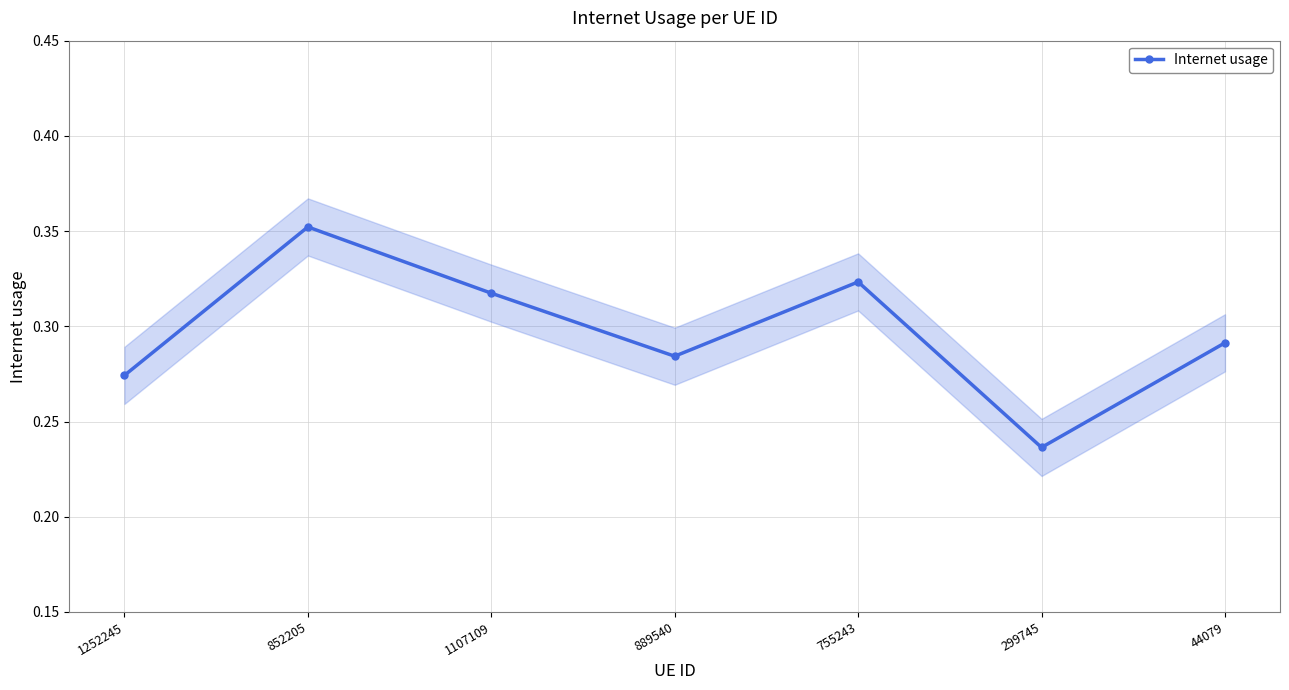

What is the label of the 4th point from the right?

889540